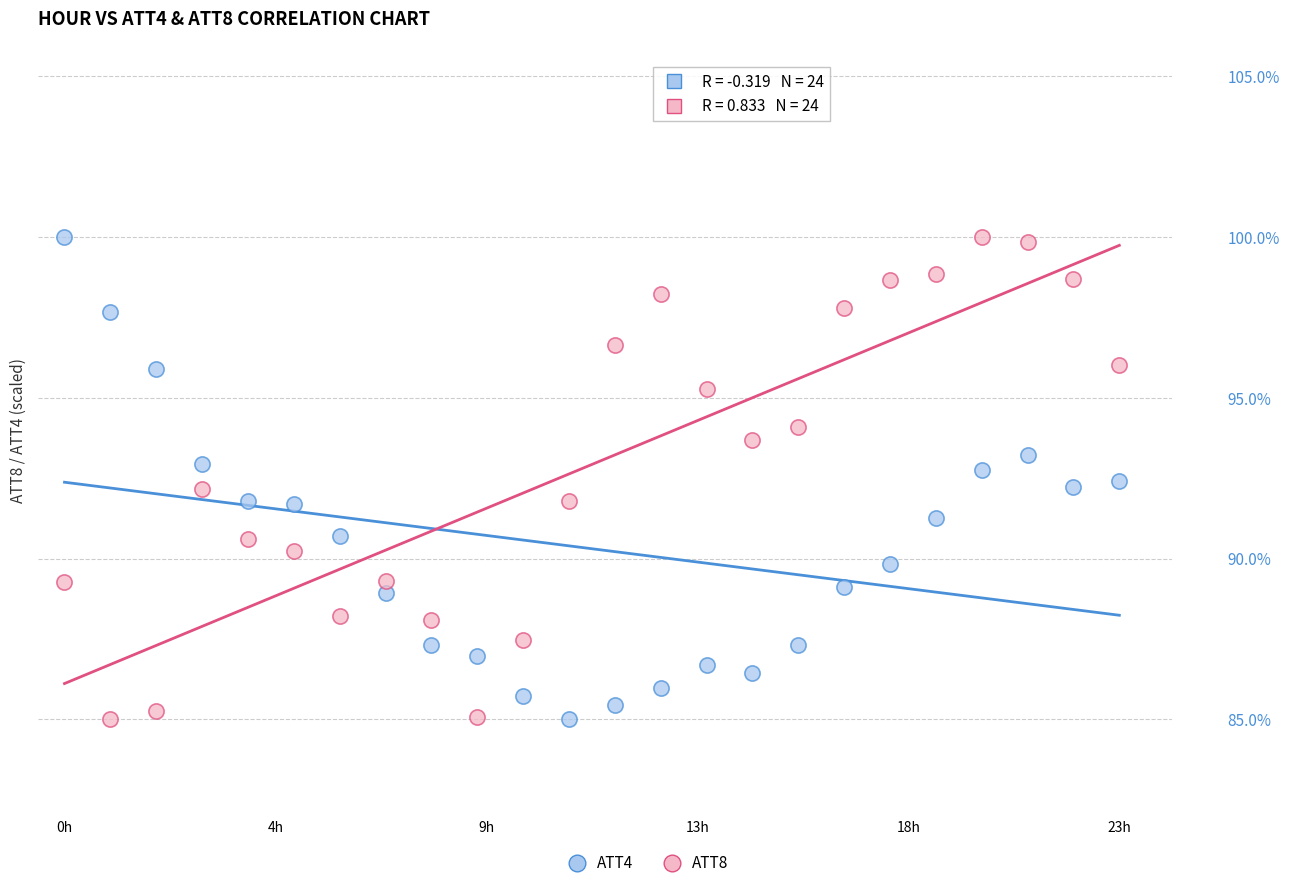

What is the X range (max minus min) for the scatter plot?

40.0